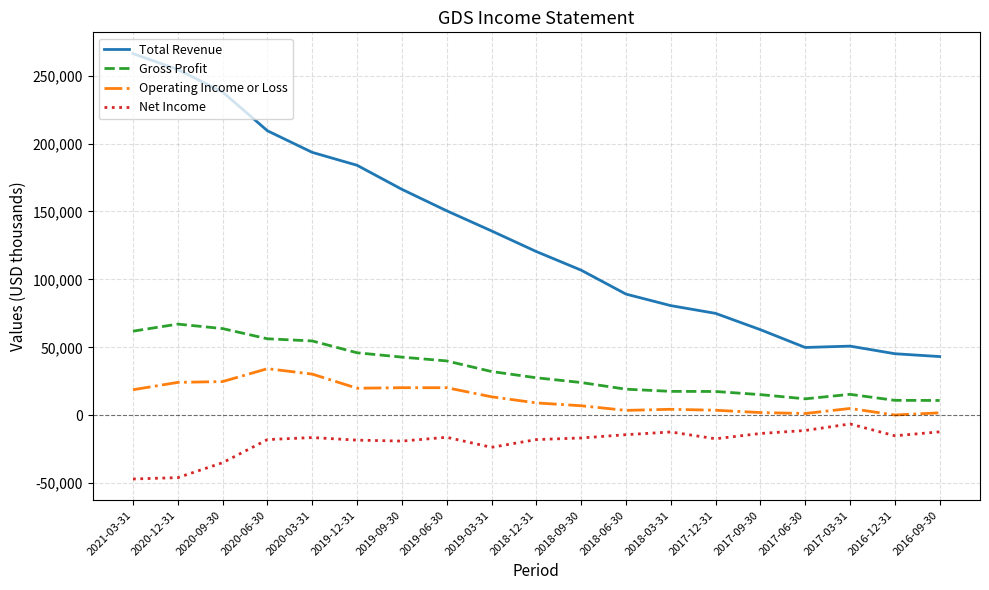

True or false: Gross Profit and Operating Income or Loss intersect in this chart.

False